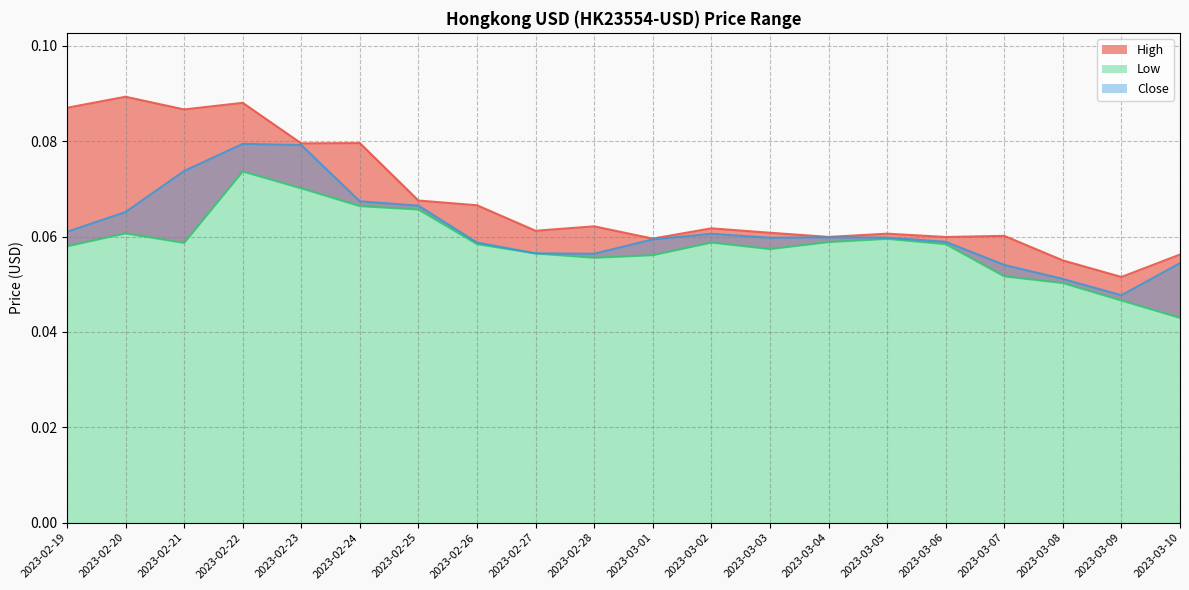

What position from the left is 2023-02-19?

1